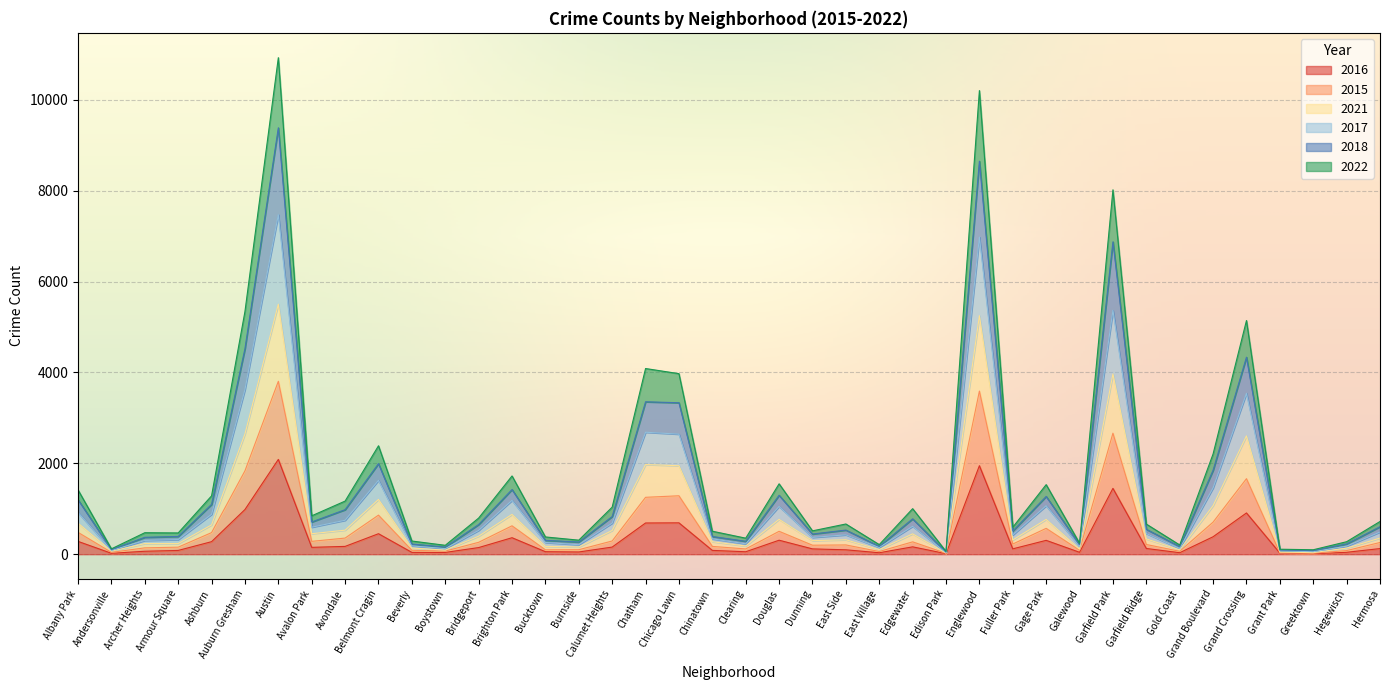

How many lines are shown in the chart?

6